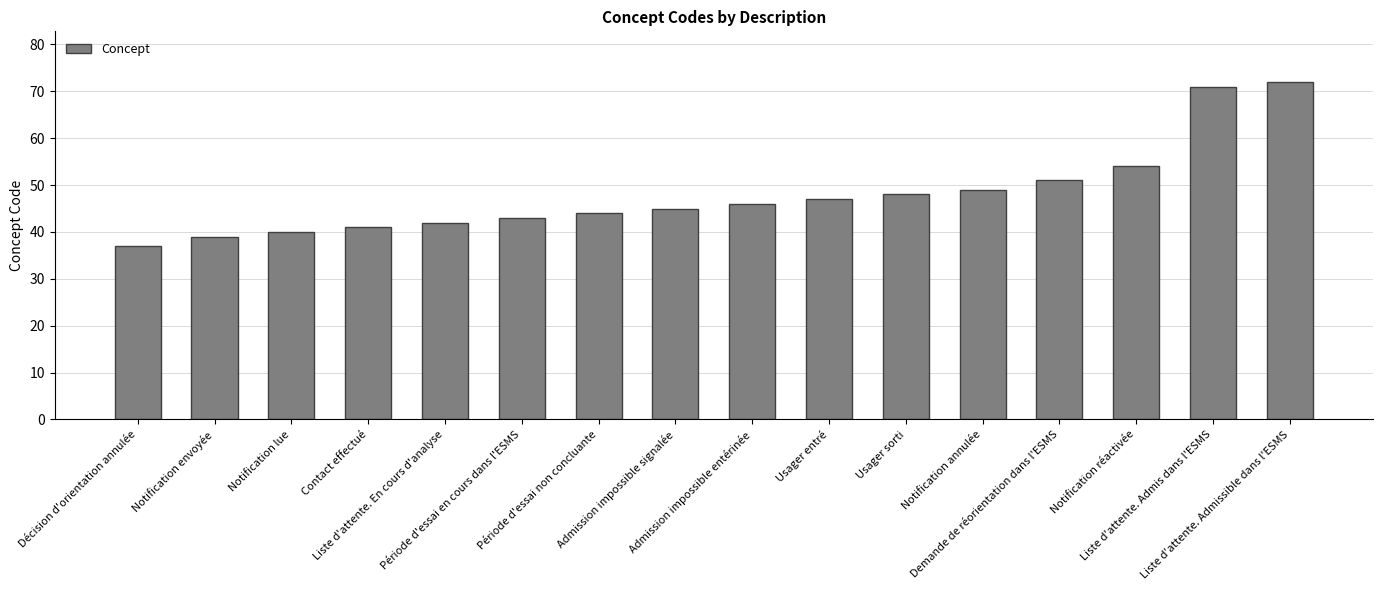

What is the label of the 3rd bar from the left?

Notification lue